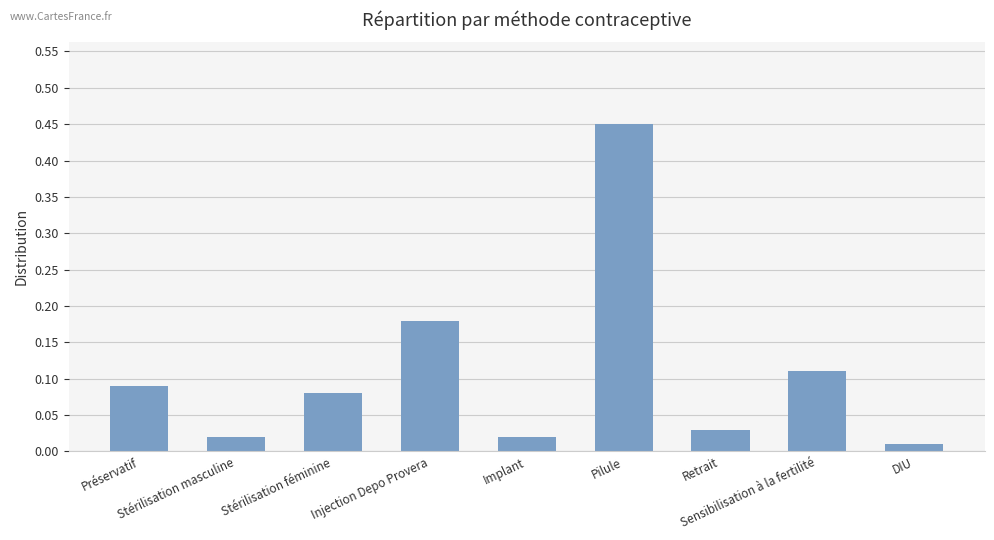

Where is the data nearest to the value 0?

DIU